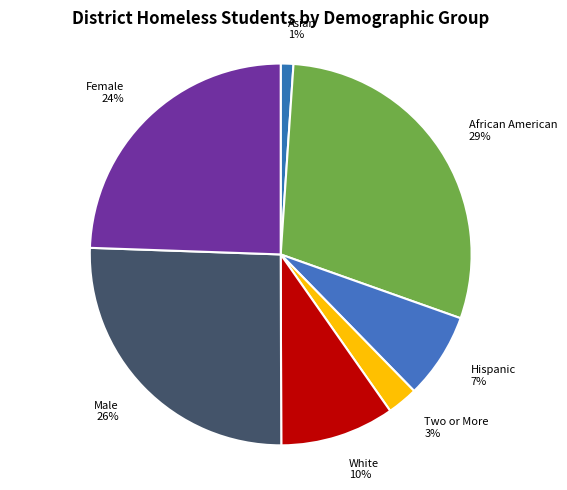

What percentage is the African American slice, to the nearest percent?

29%